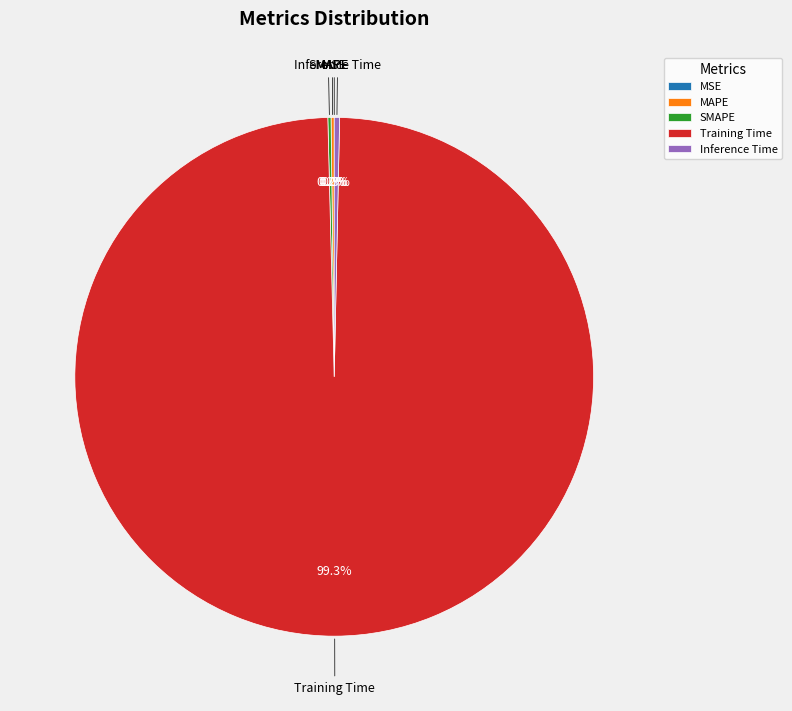

What is the majority slice?

Training Time